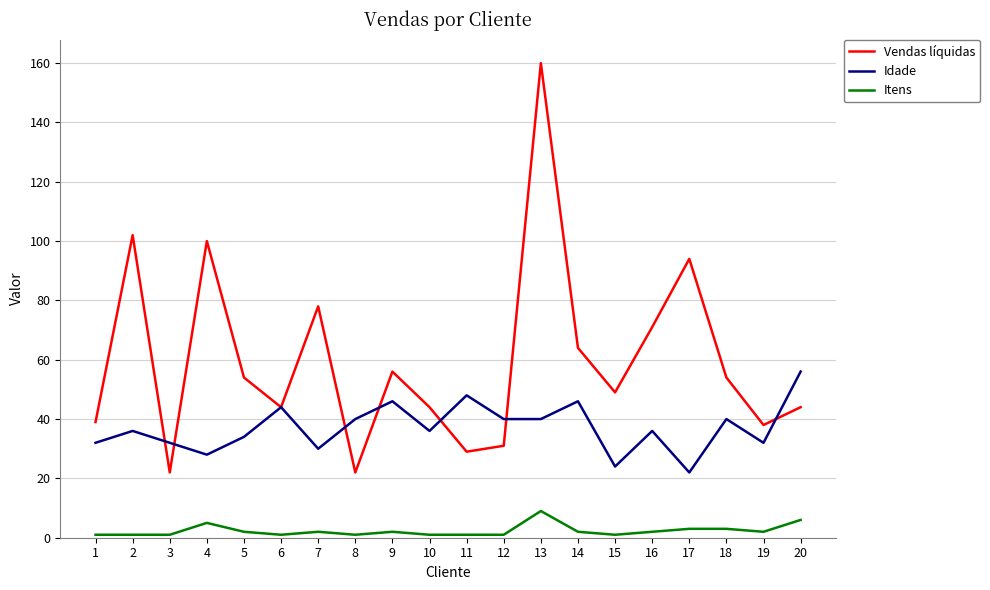

How many lines are shown in the chart?

3